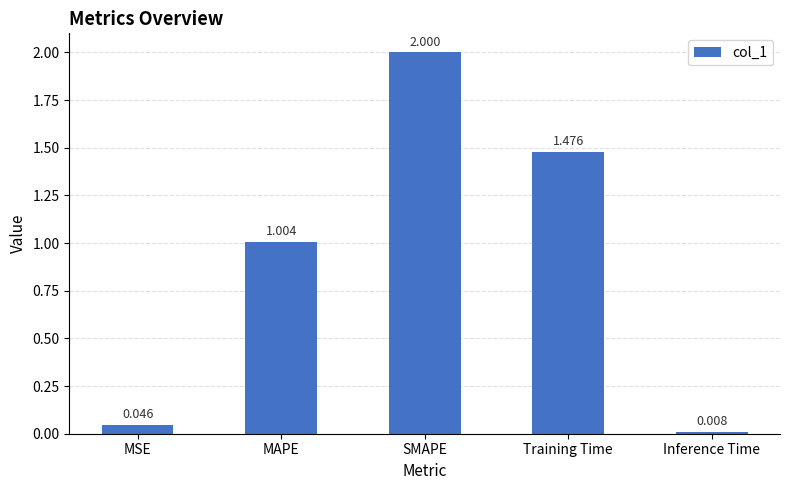

Does the chart contain stacked bars?

No